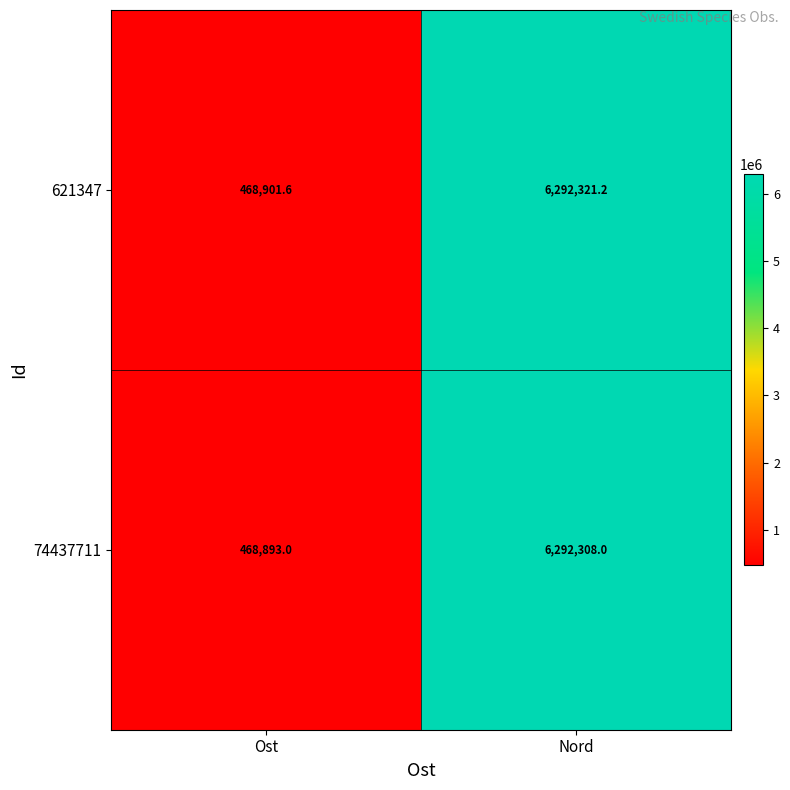

The 74437711 series shows 2480437.7 at Nord. True or false?

False